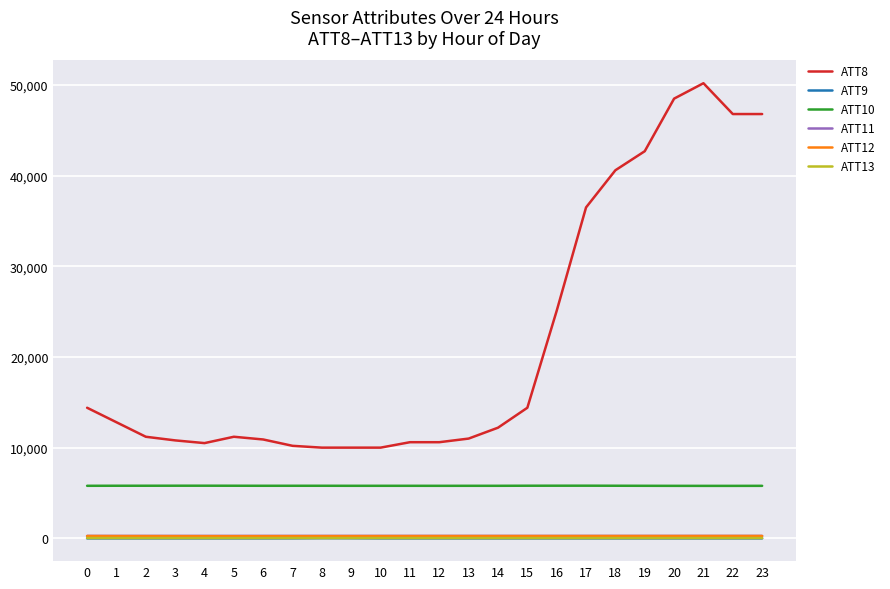

Which series has the largest range (max minus min)?

ATT8